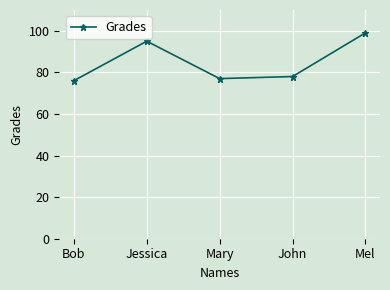

What is the difference between the maximum and minimum values?

23